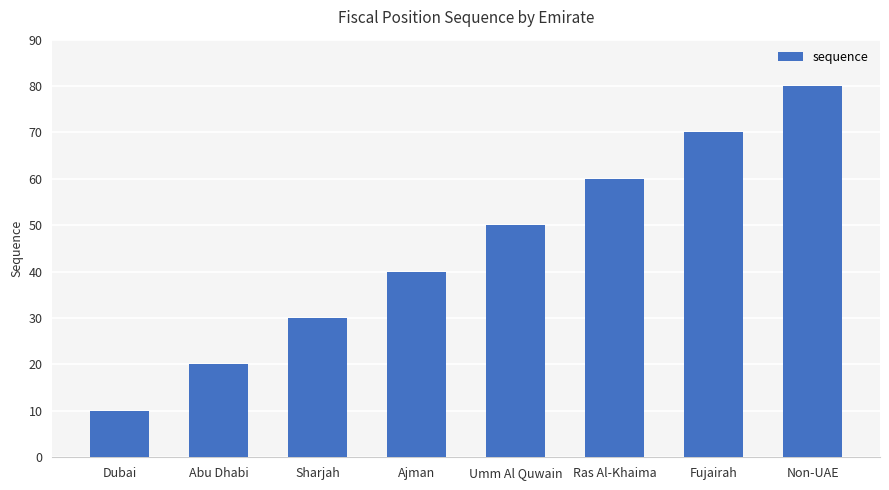

What is the average value?

45